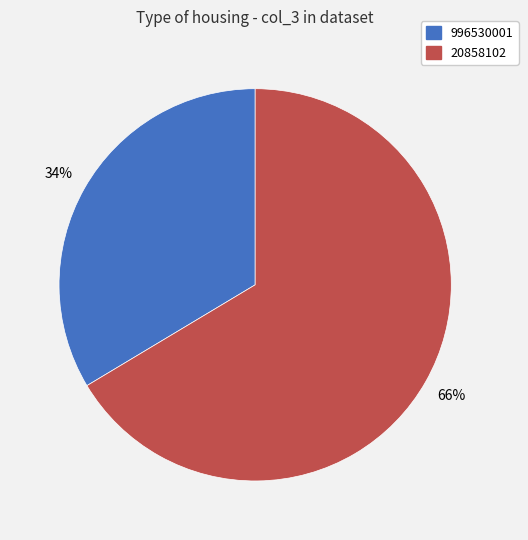

What percentage is the 996530001 slice, to the nearest percent?

34%